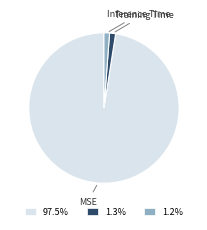

Is the sum of Training Time and MSE greater than half?

Yes